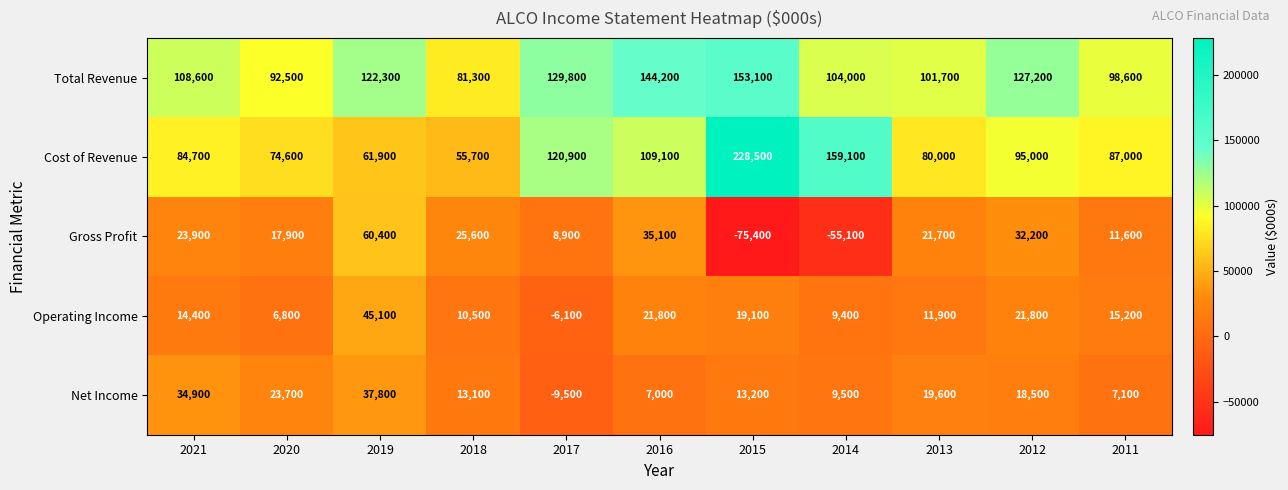

How many positive values does the Operating Income series have?

10